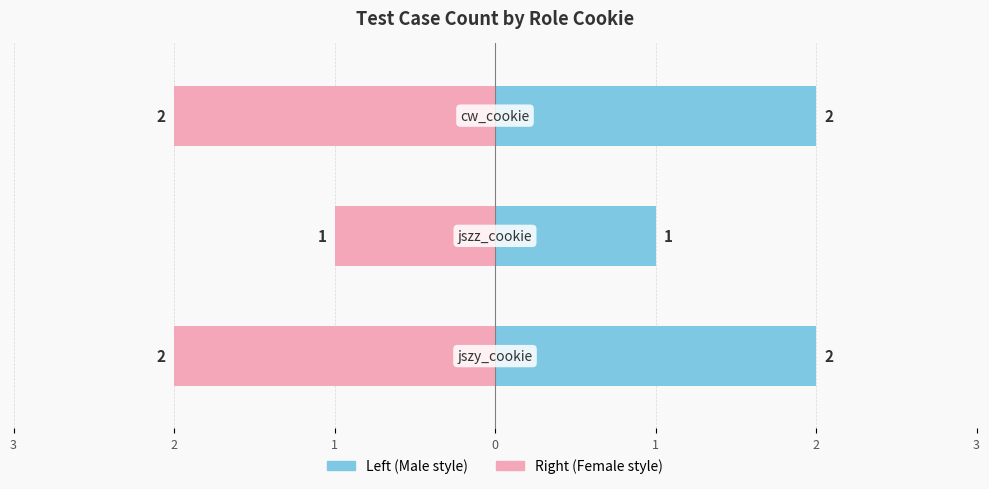

Does the chart contain stacked bars?

No